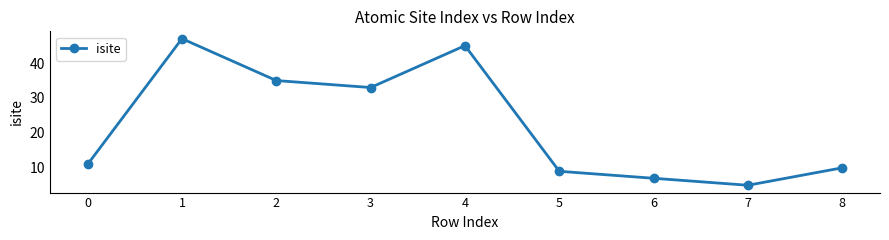

What is the sum of the values at 7 and 0?

16